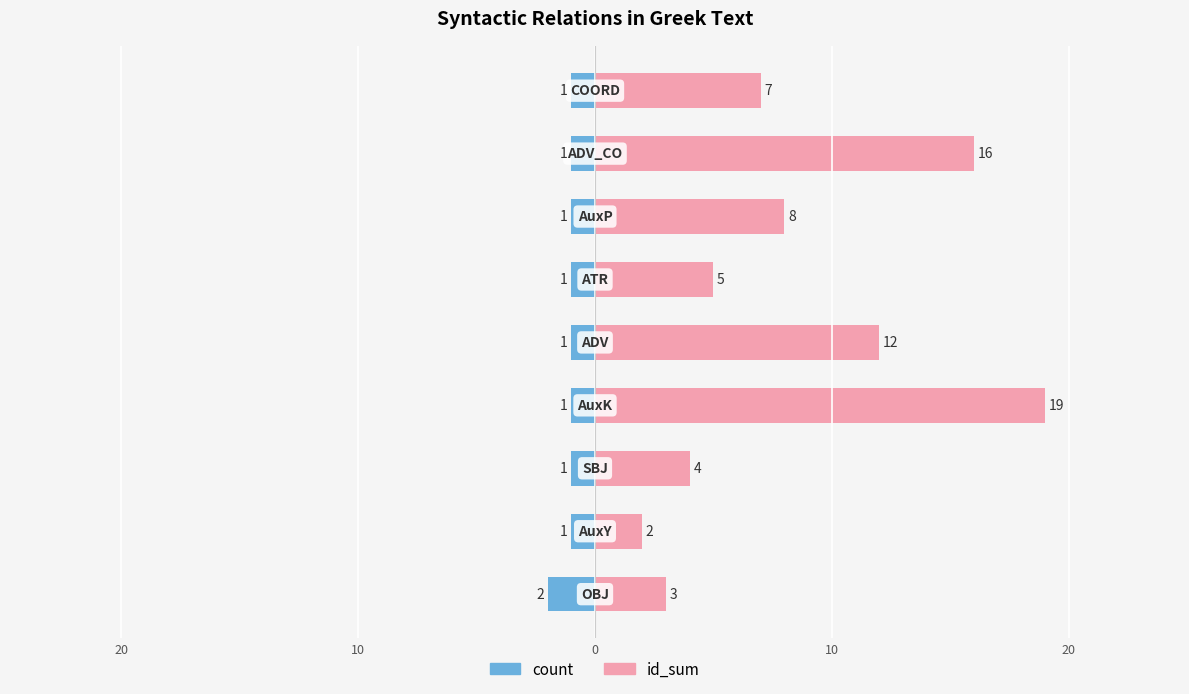

What is the difference between the second highest and second lowest values in the id_sum series?

13